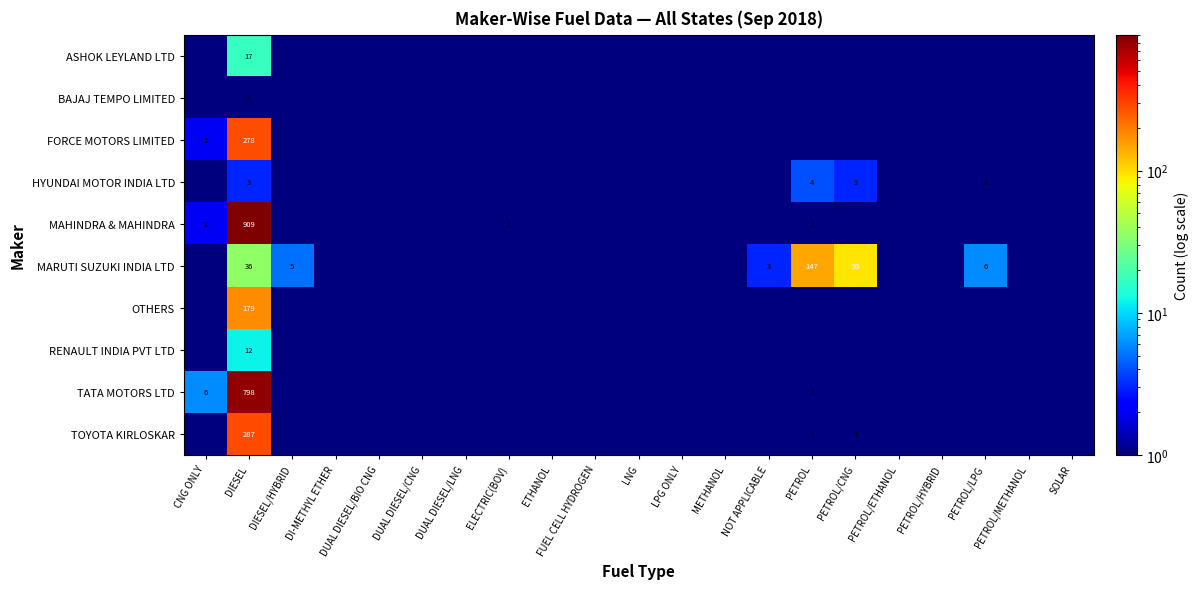

What is the difference between the highest and lowest values at DIESEL?

908.0